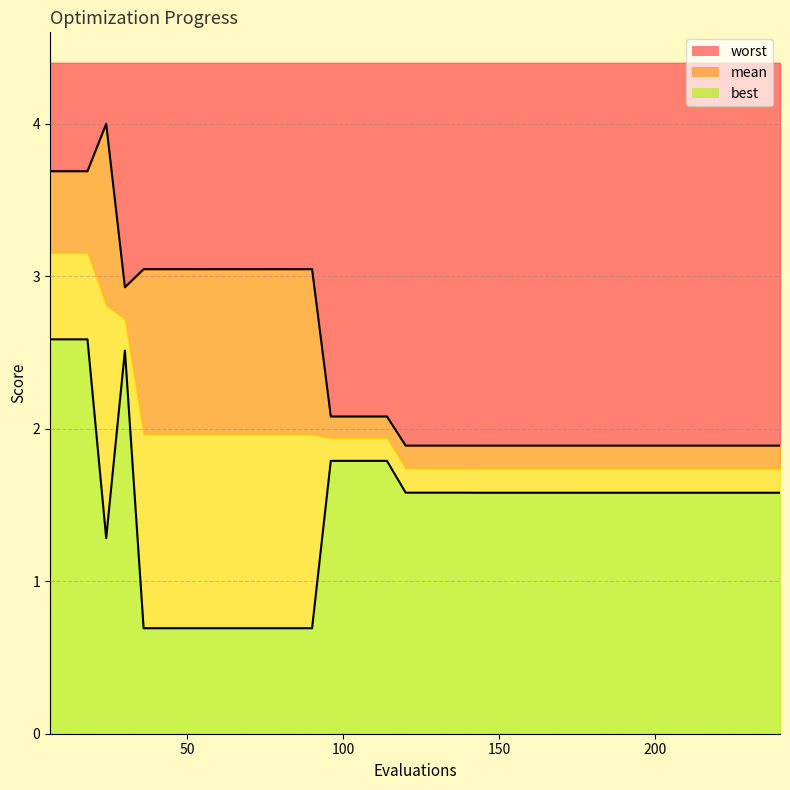

The value of best at 54 is 1.0. True or false?

False